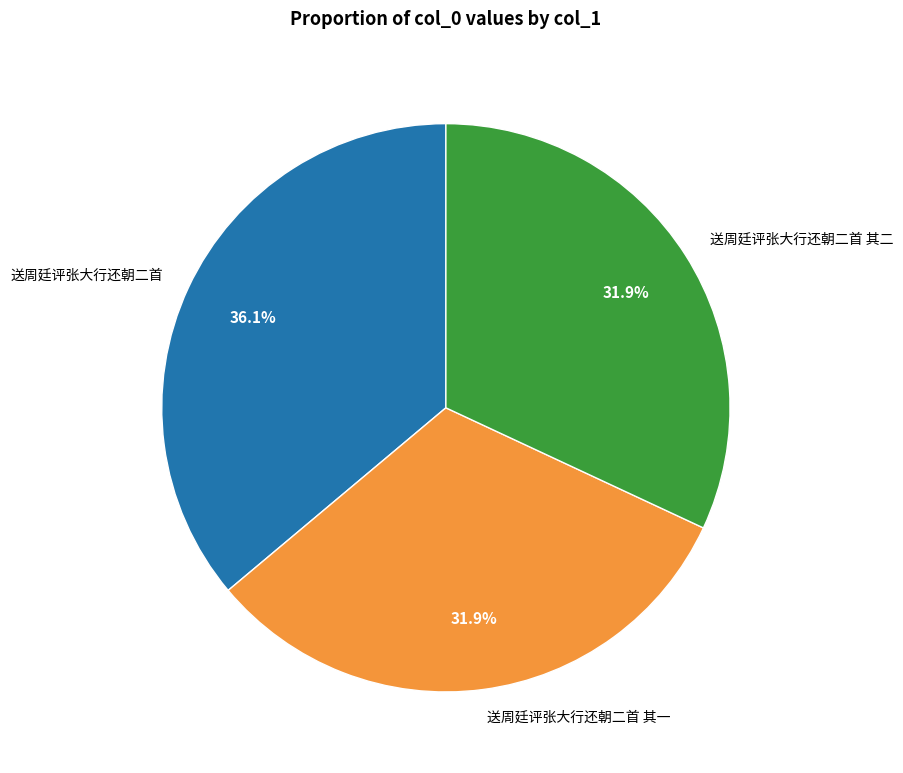

Does 送周廷评张大行还朝二首 其二 represent more than half of the total?

No